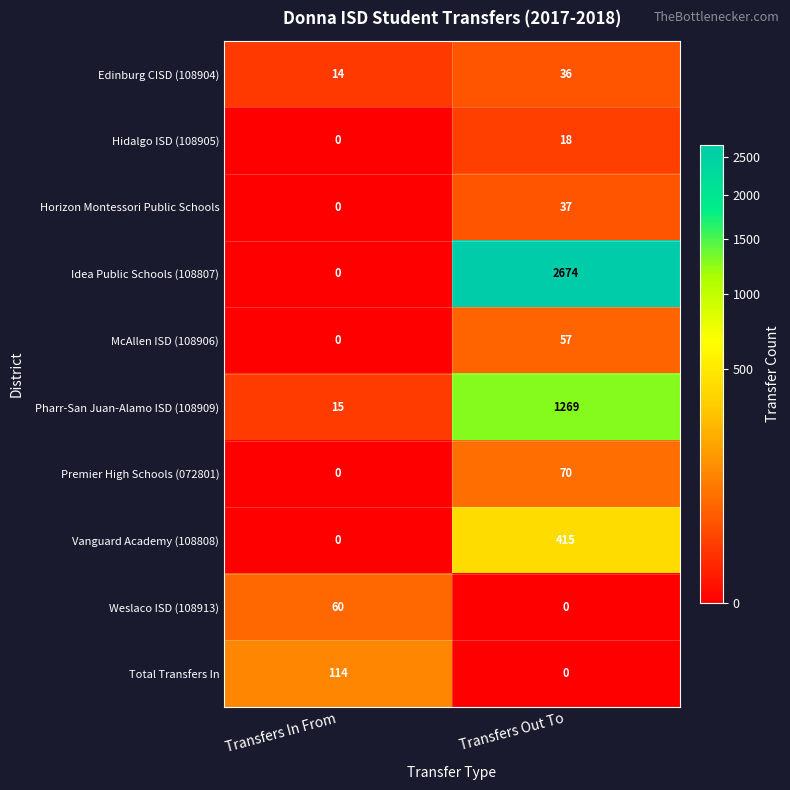

Which series has the largest total across all categories?

Idea Public Schools (108807)